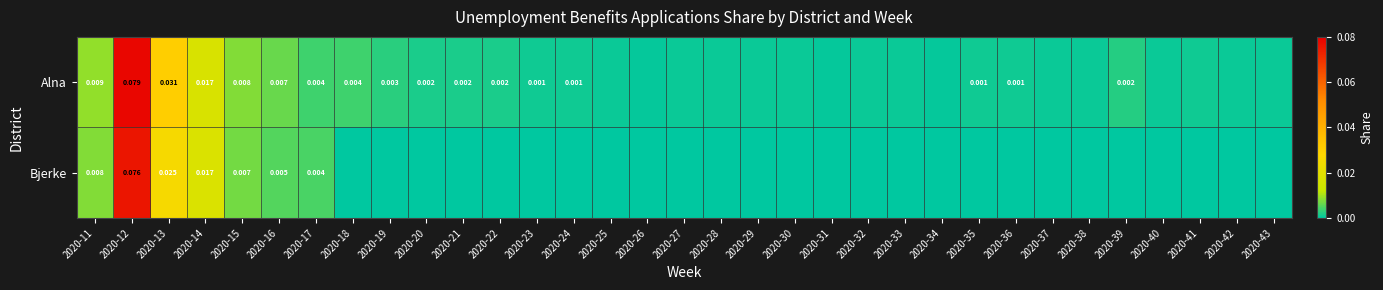

How many series are shown in this chart?

2